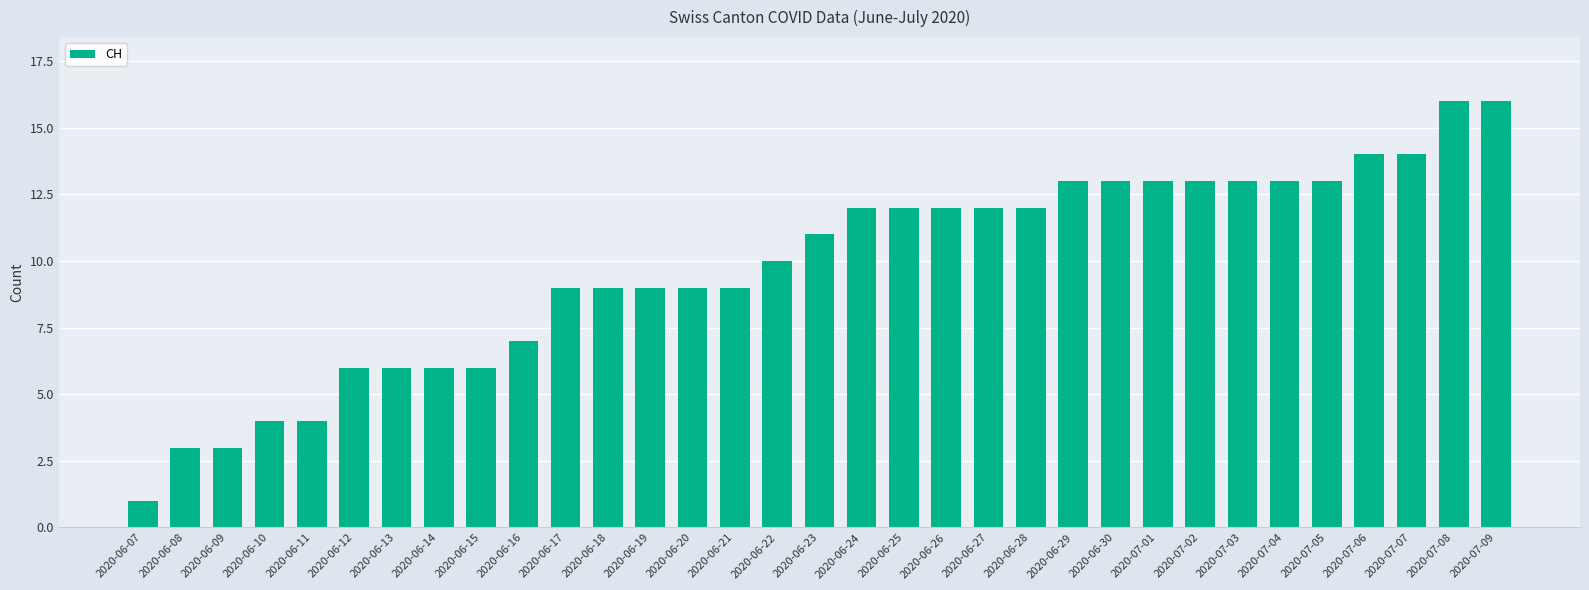

Are the bars grouped side by side (vs. stacked)?

No